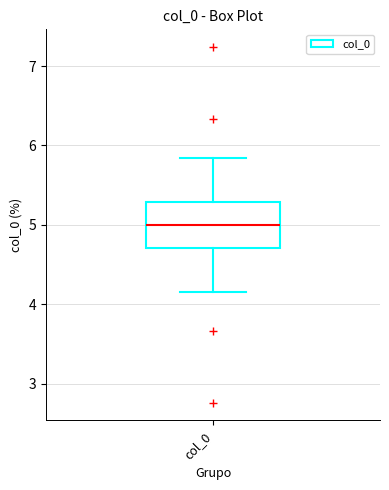

Where does the upper whisker of the box for col_0 end on the y-axis? The values are not printed on the chart, so give them approximately, as read against the axis.

5.8